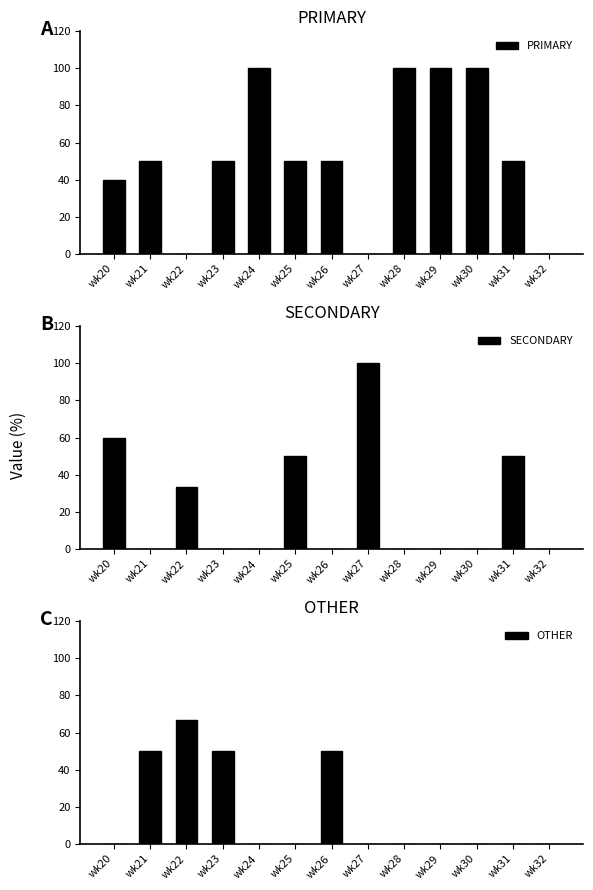

What is the sum of all SECONDARY values?

293.3